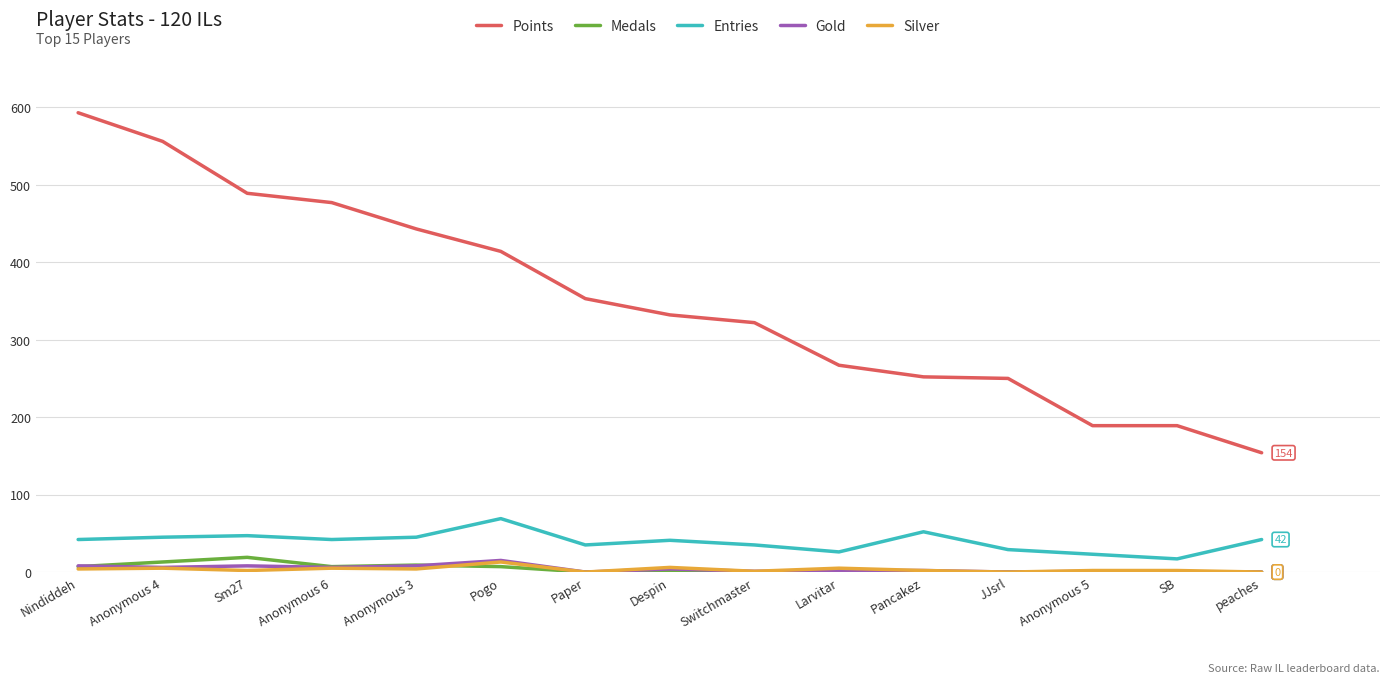

The Entries series shows 21 at Nindiddeh. True or false?

False